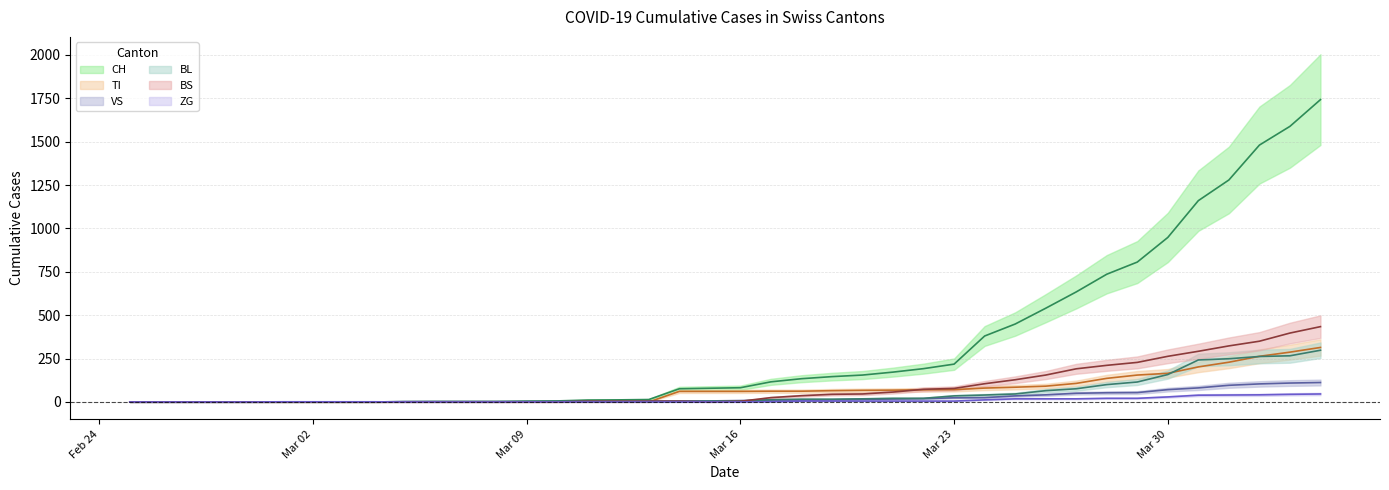

Where is TI nearest to the value 157?

2020-03-29